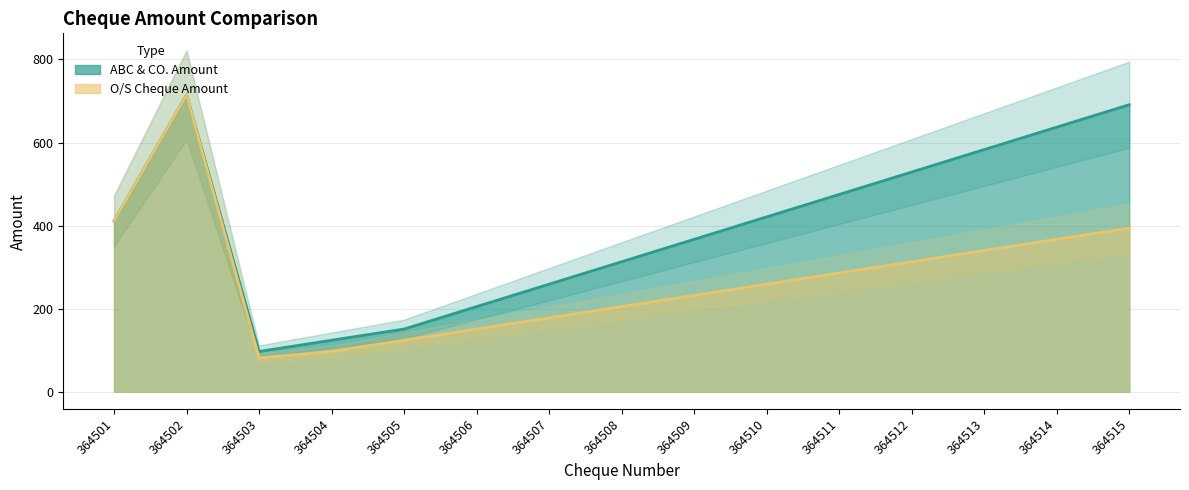

How many values in the ABC & CO. Amount series are below 411?

7